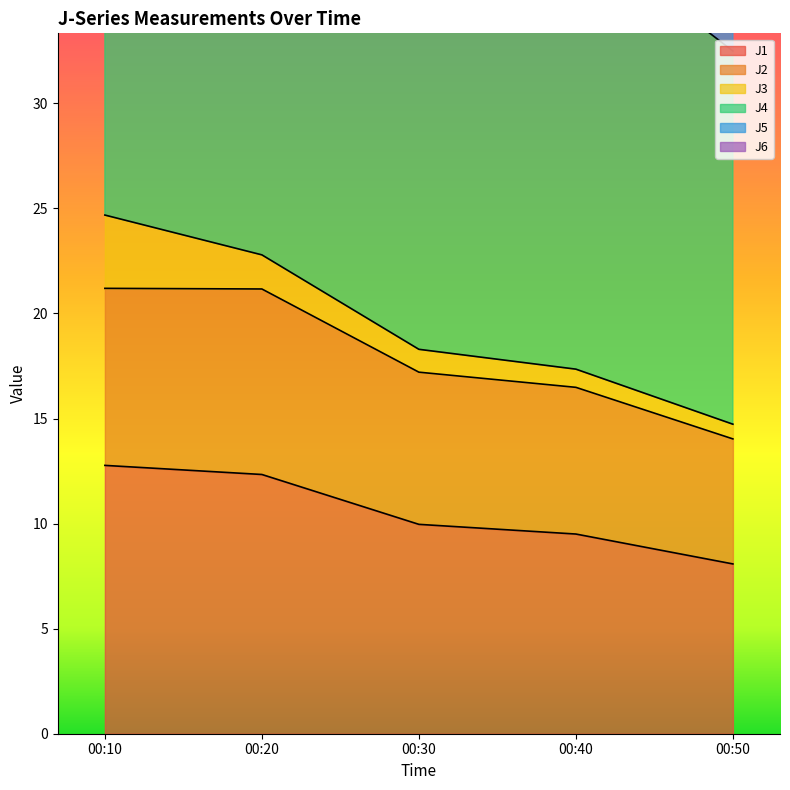

Rank the categories by J1 value from lowest to highest.

00:50, 00:40, 00:30, 00:20, 00:10